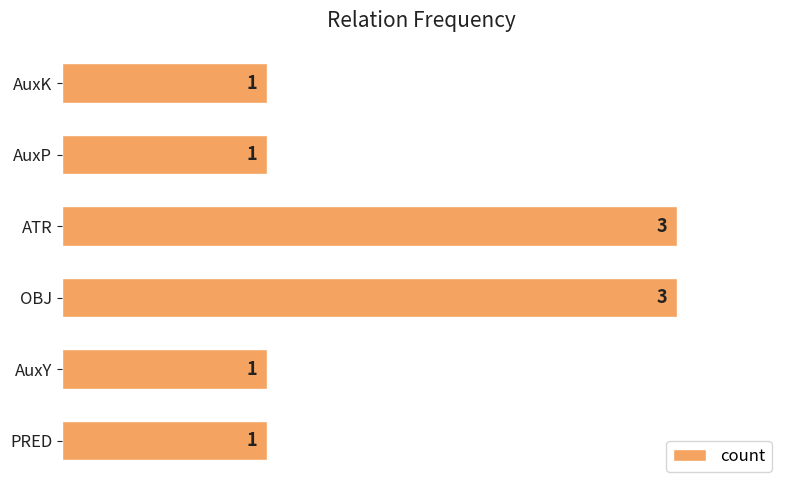

What is the maximum value shown in the chart?

3